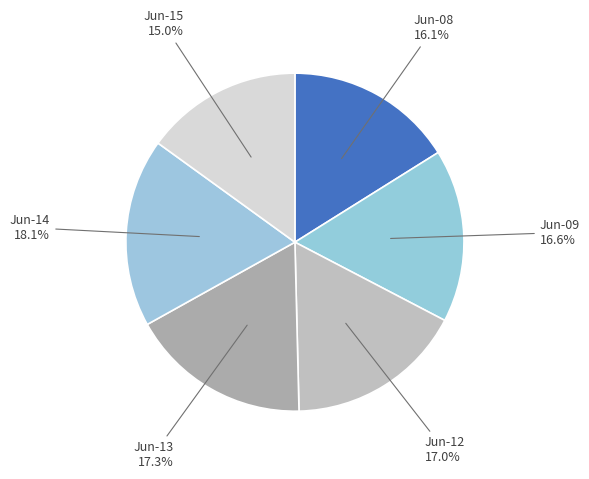

Does Jun-15 represent more than half of the total?

No